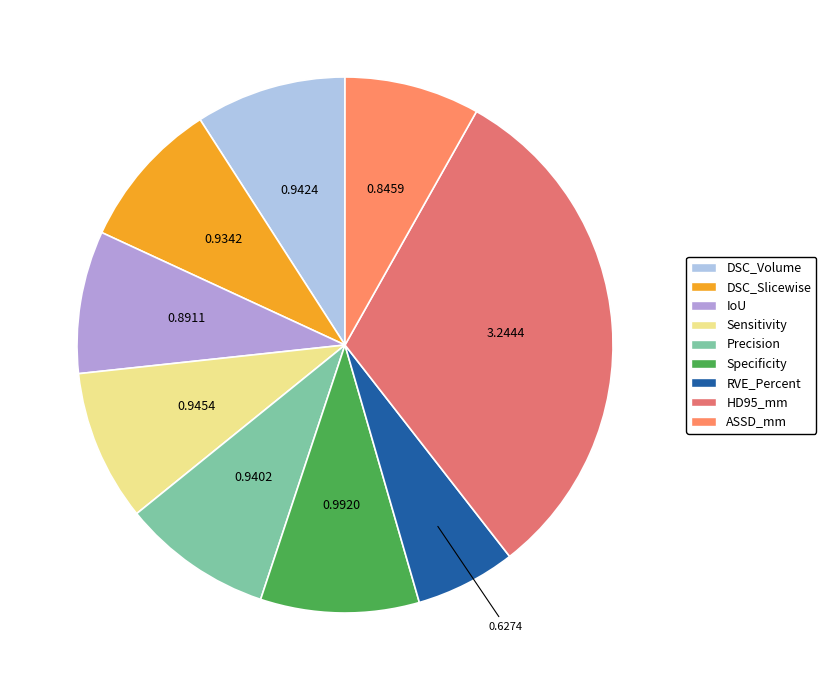

The RVE_Percent slice represents 13% of the pie. True or false?

False